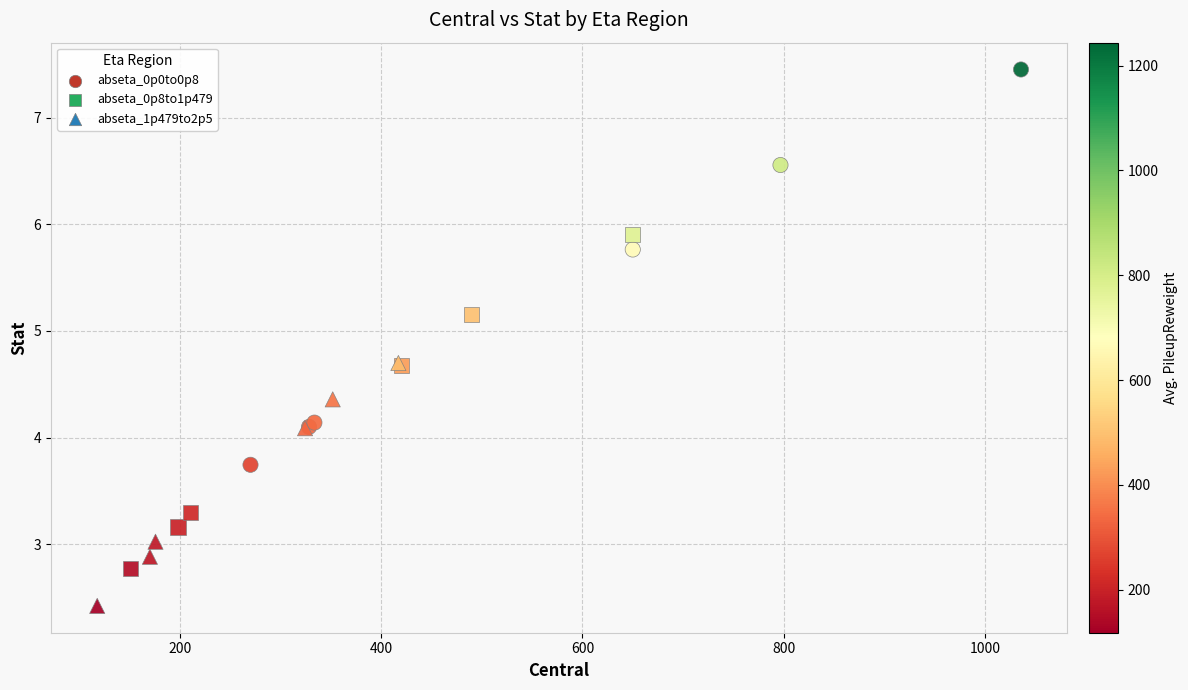

Which series contains the lowest Y value?

abseta_1p479to2p5